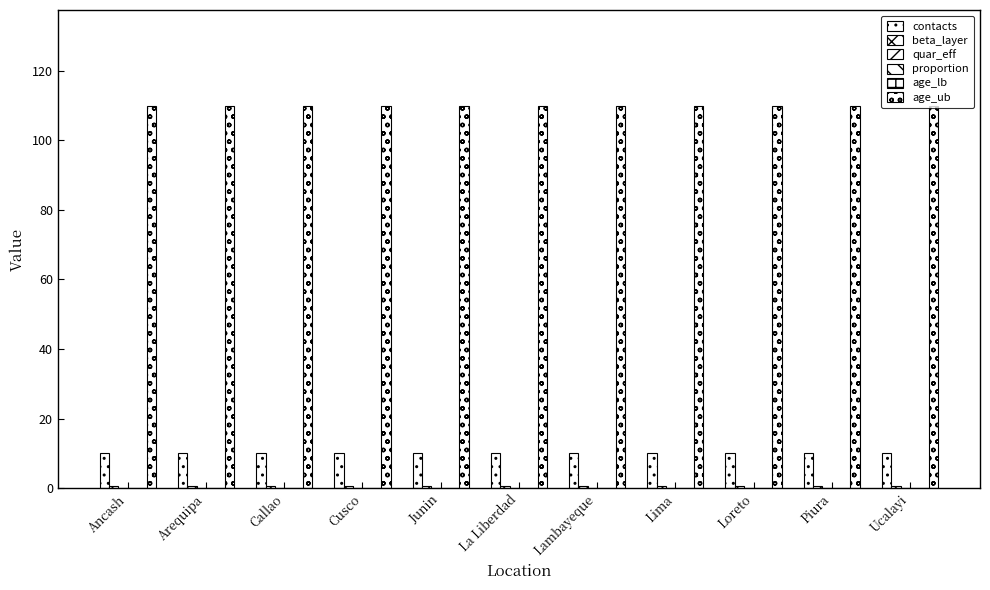

At which label does beta_layer reach its peak?

Ancash